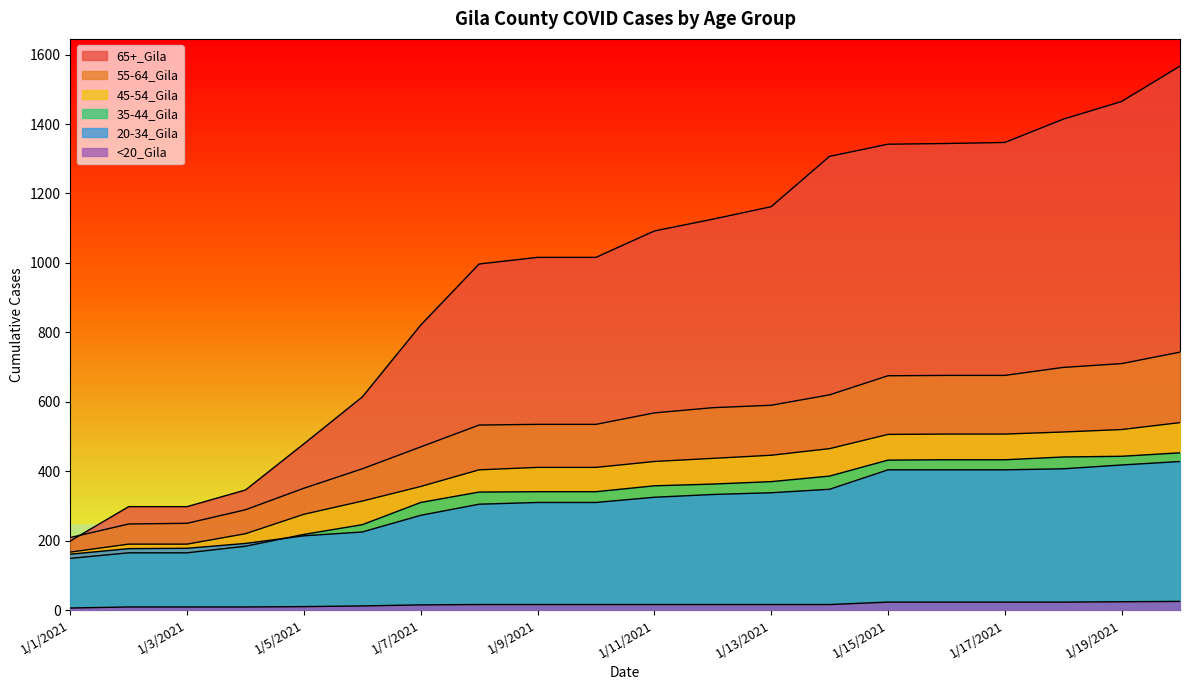

Is the value of 35-44_Gila at 1/9/2021 greater than the value of 55-64_Gila at 1/5/2021?

No